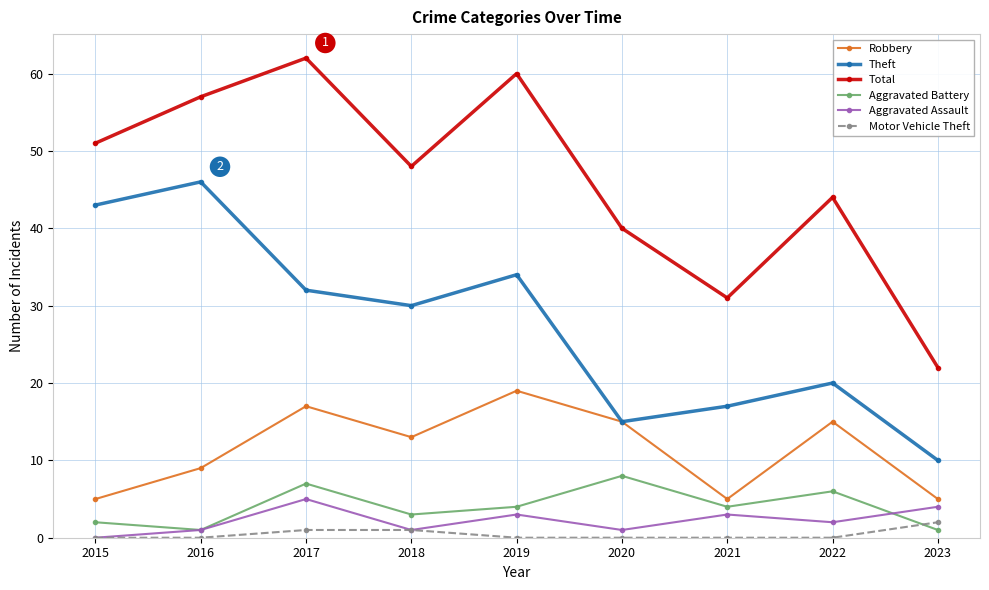

What is the total value across all series at 2023?

44